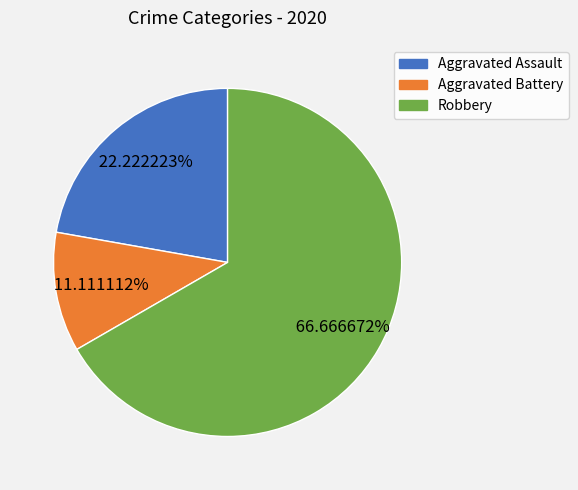

To the nearest percent, what portion does Aggravated Assault represent?

22%